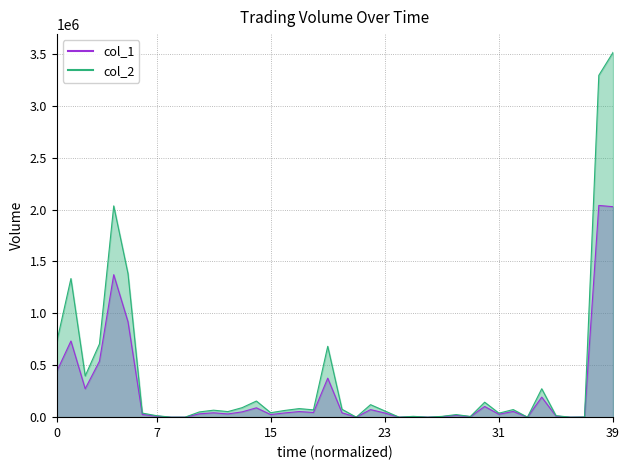

Does the chart have visible grid lines?

Yes